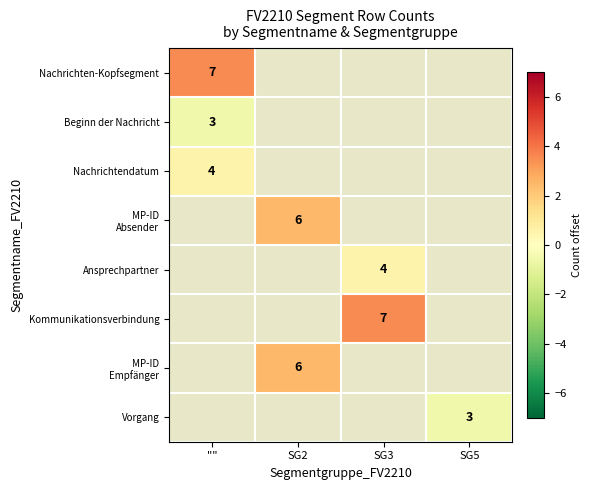

The Nachrichten-Kopfsegment series shows 5.0 at "". True or false?

False